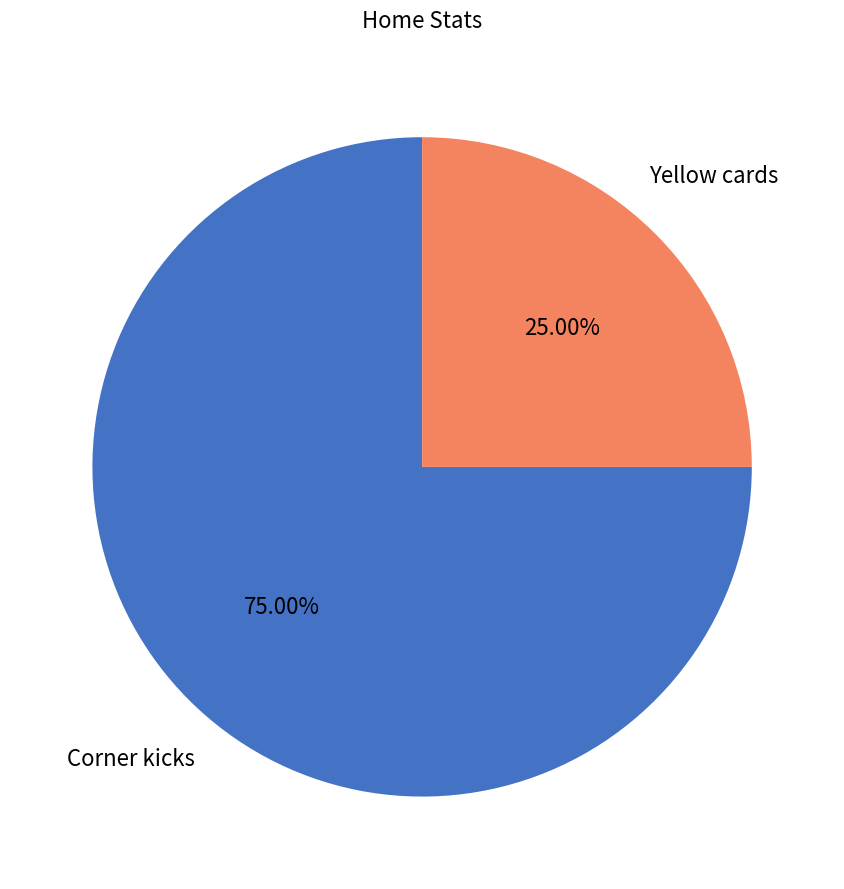

To the nearest percent, what is the difference between the Corner kicks and Yellow cards slice percentages?

50%